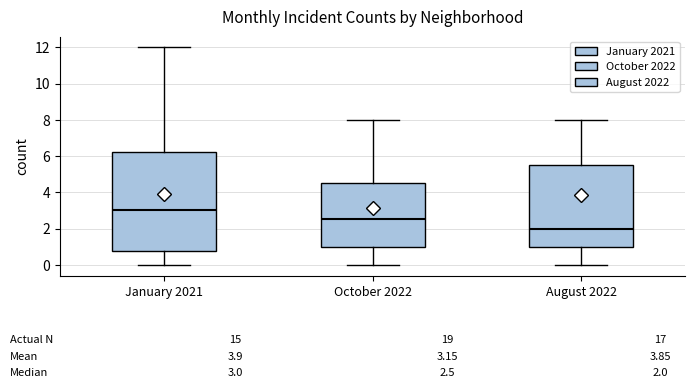

Which box is the tallest, from its lower edge to its upper edge?

January 2021